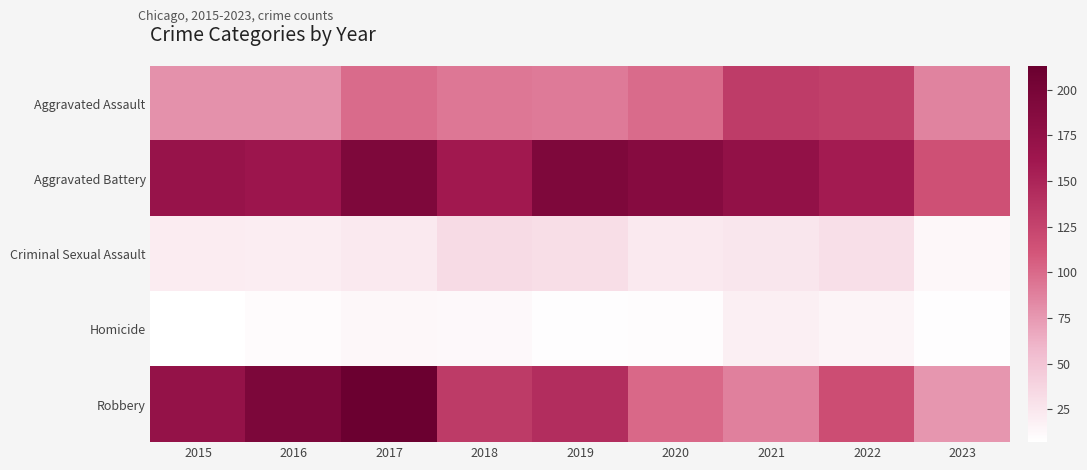

Which series has the largest total across all categories?

Aggravated Battery